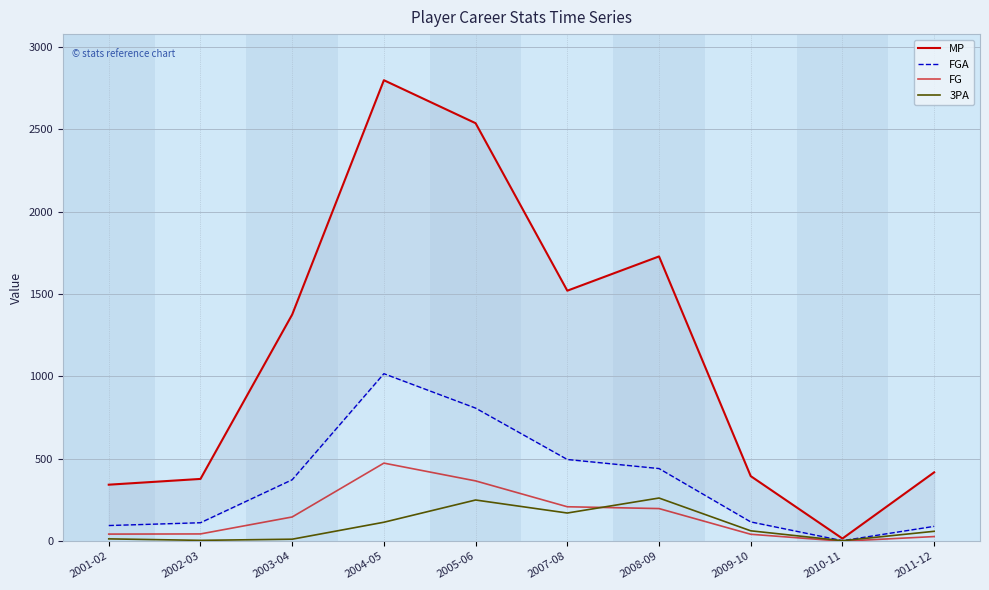

At 2010-11, list the series in order from smallest to largest.

FG, FGA, 3PA, MP